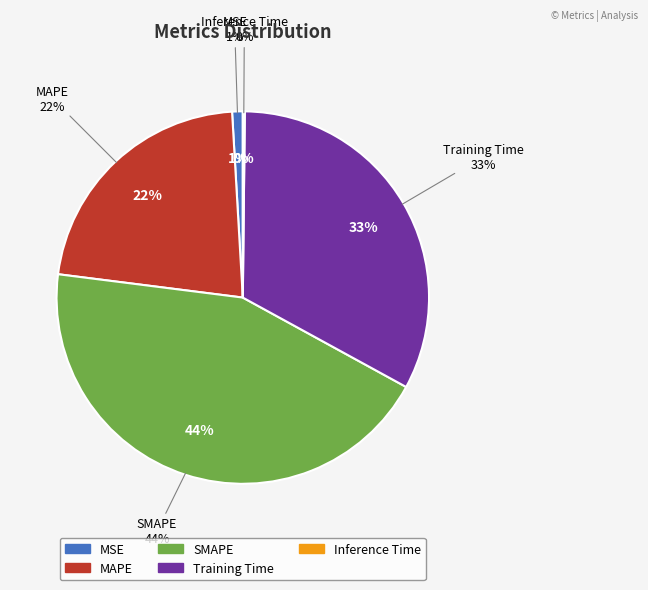

To the nearest percent, what percentage of the pie is MSE?

1%